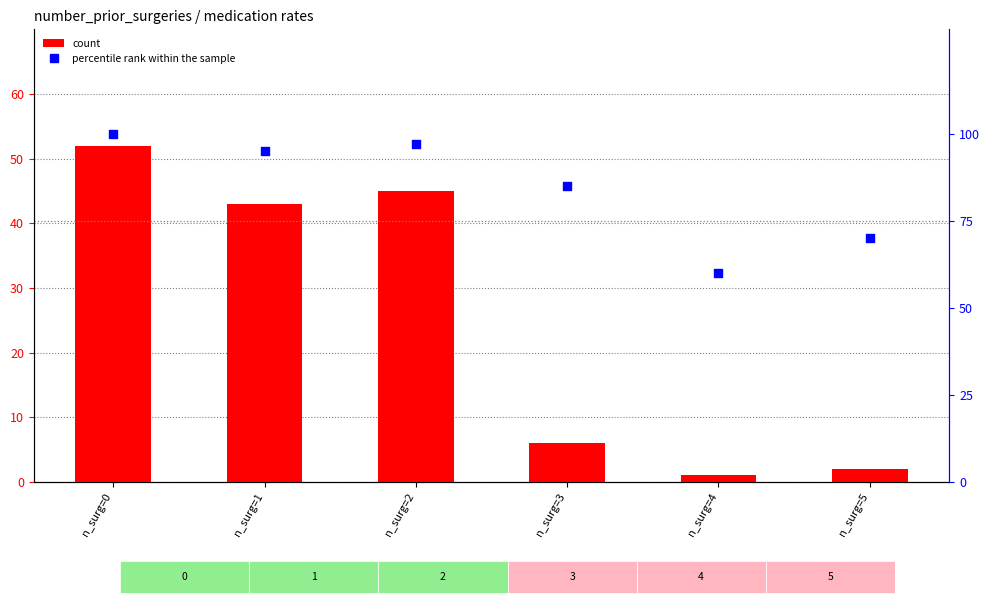

Which series has the largest Y range (max minus min)?

count